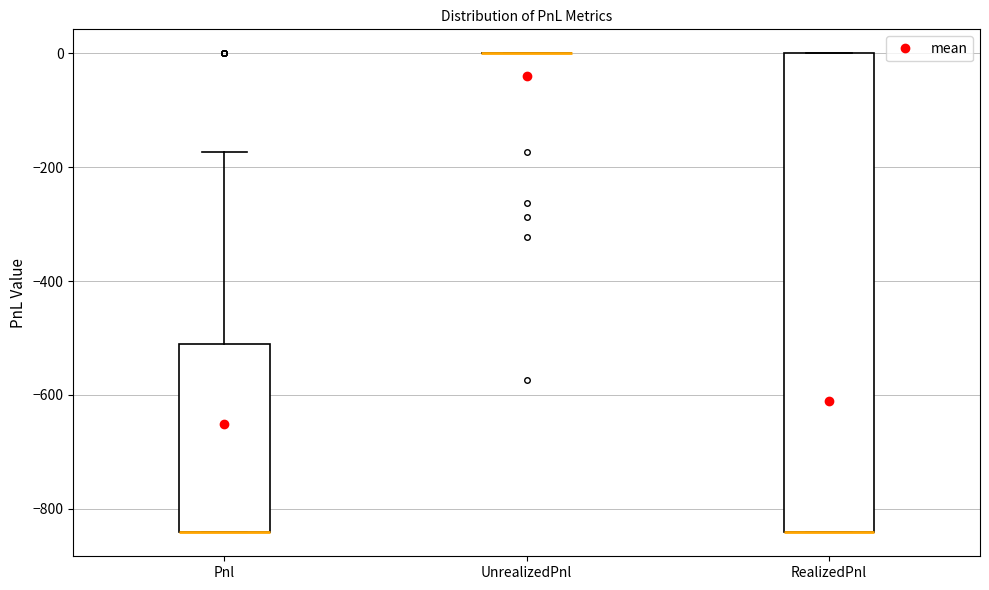

Comparing the boxes themselves (not the whiskers), which one is the tallest?

RealizedPnl